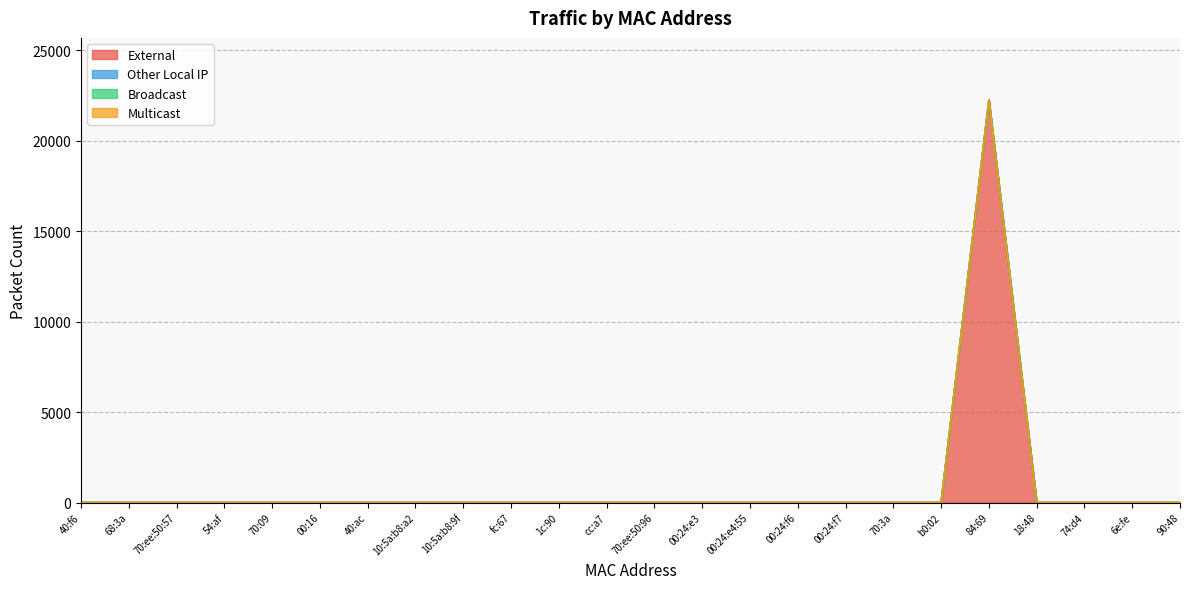

At 84:69, list the series in order from smallest to largest.

Other Local IP, Broadcast, Multicast, External